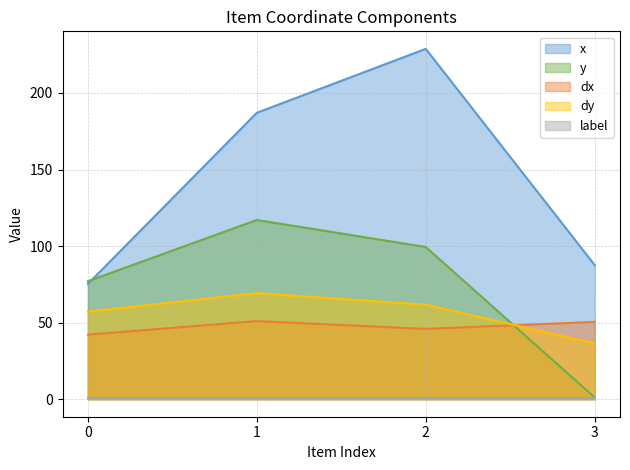

At which category does dx reach its first local valley?

2